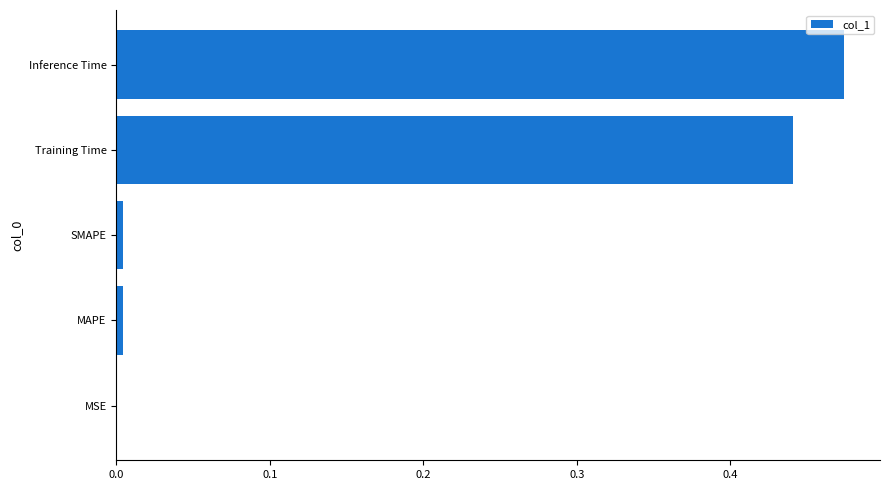

How many data points does each series have?

5